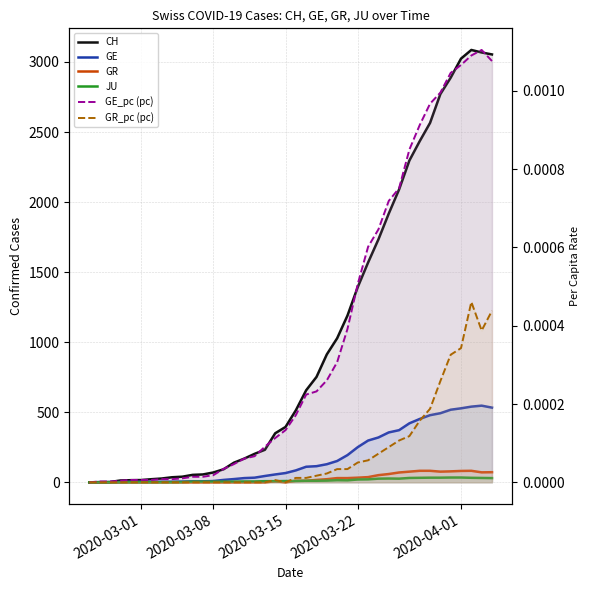

True or false: JU and CH intersect in this chart.

False